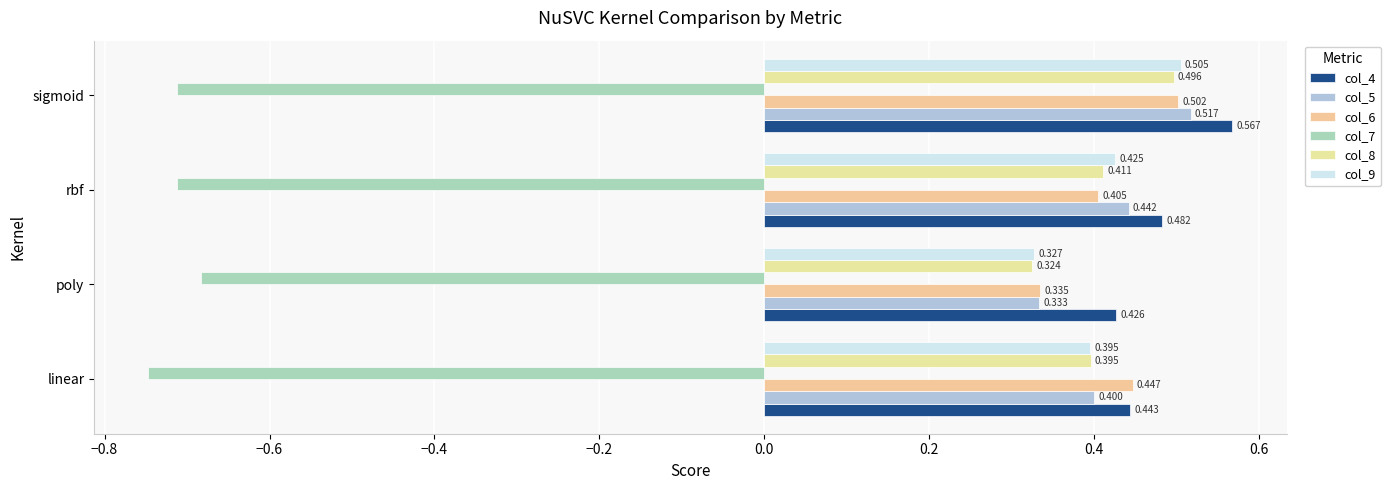

What is the average value of the col_4 series?

0.5